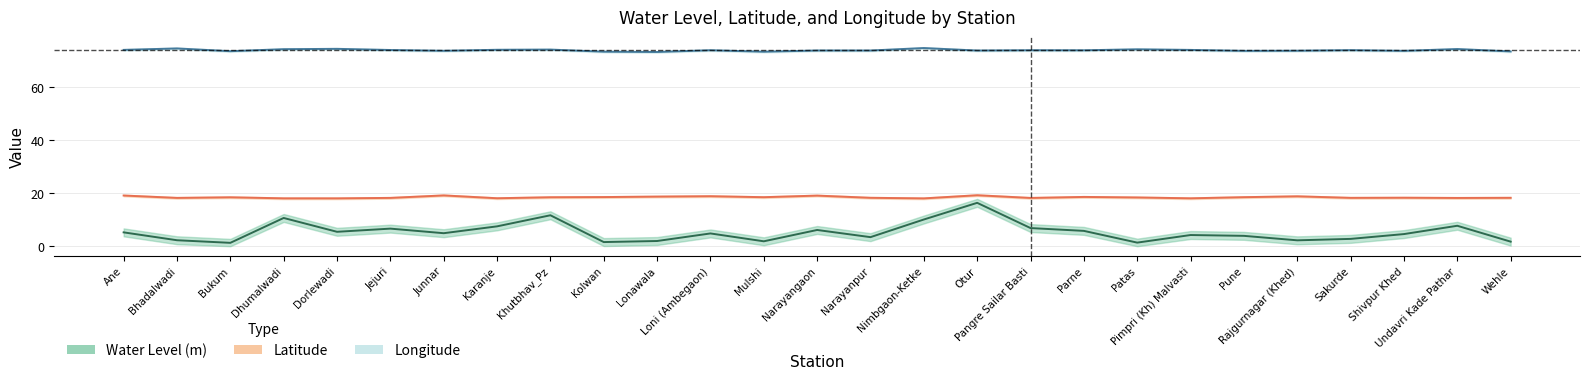

What position from the left is Rajgurnagar (Khed)?

23